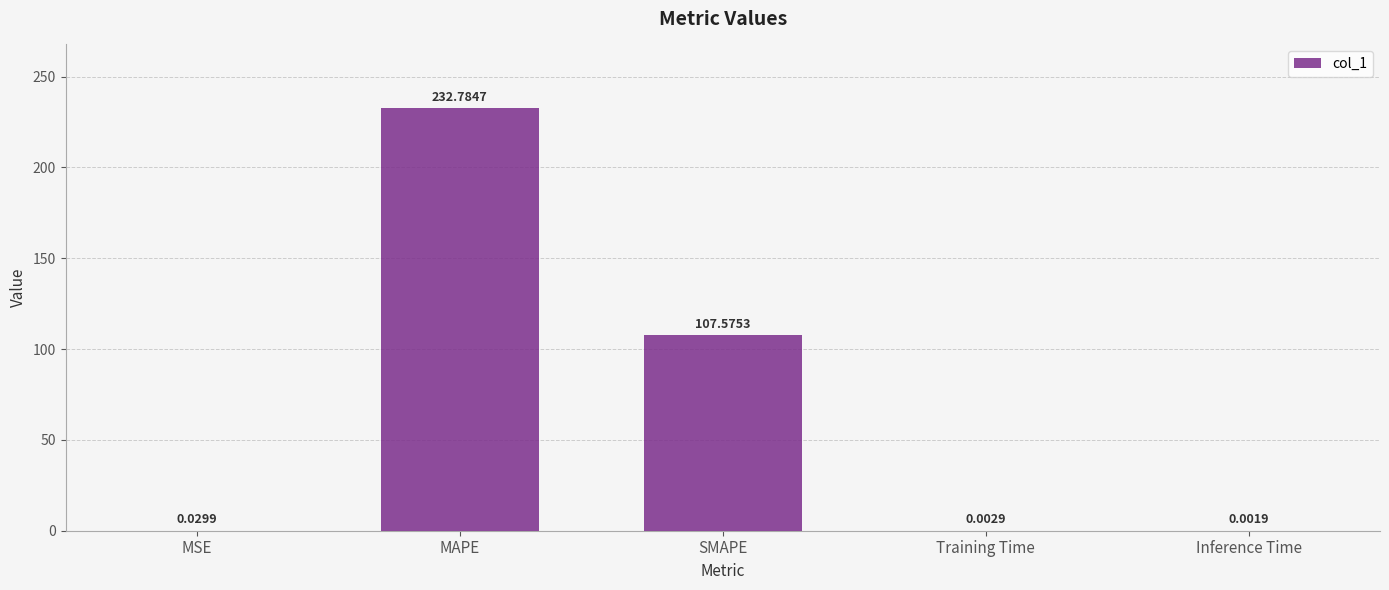

What is the change in value from SMAPE to Inference Time?

-107.6